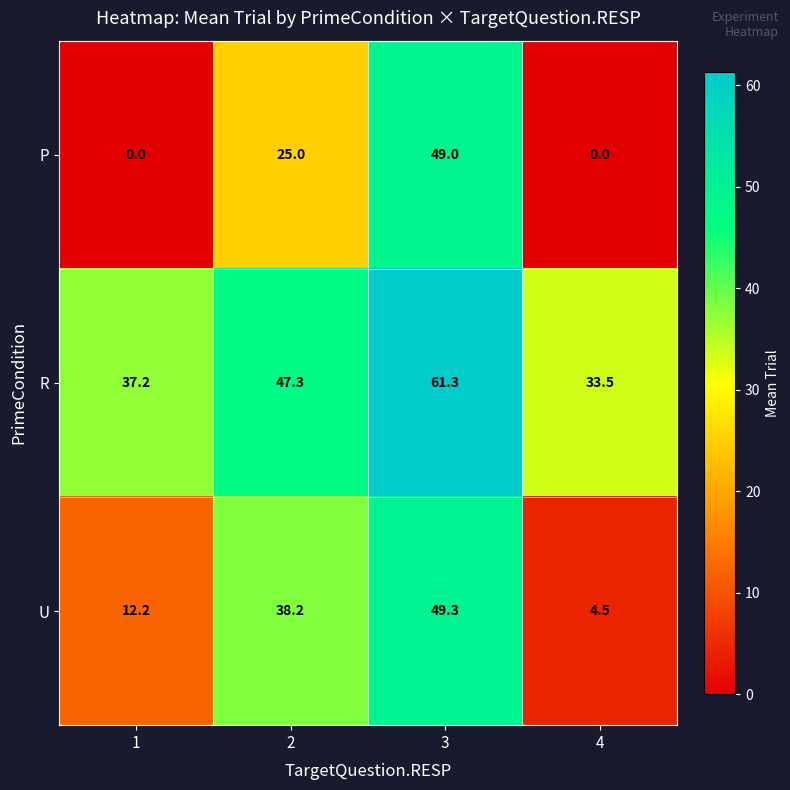

Is it true that U equals 12.2 at 1?

True